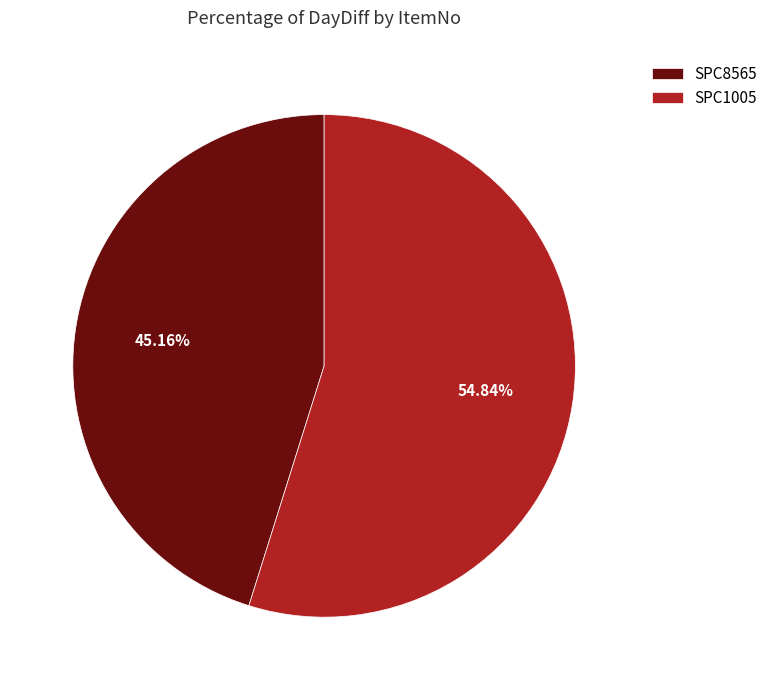

Between SPC1005 and SPC8565, which is larger?

SPC1005